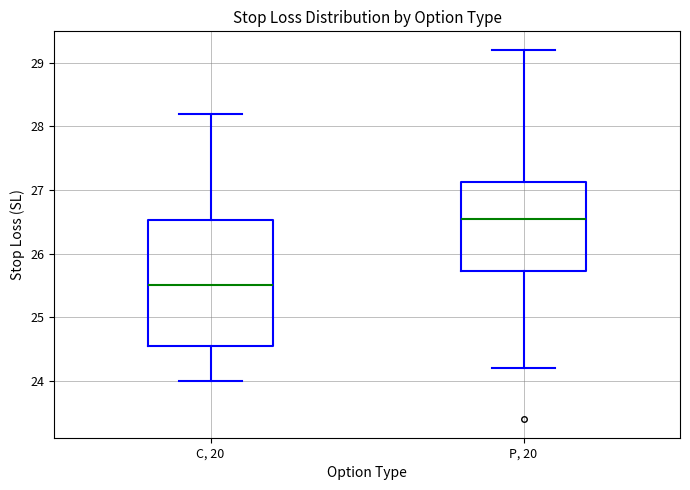

Reading left to right, transcribe this box plot: for each box, give where its median line is, the range the box spans, and where its two whiskers end, as read against the y-axis. The values are not printed on the chart, so give them approximately, as read against the axis.

C, 20: median 25.5, box 24.6 to 26.5, whiskers 24.0 to 28.2
P, 20: median 26.6, box 25.7 to 27.1, whiskers 24.2 to 29.2